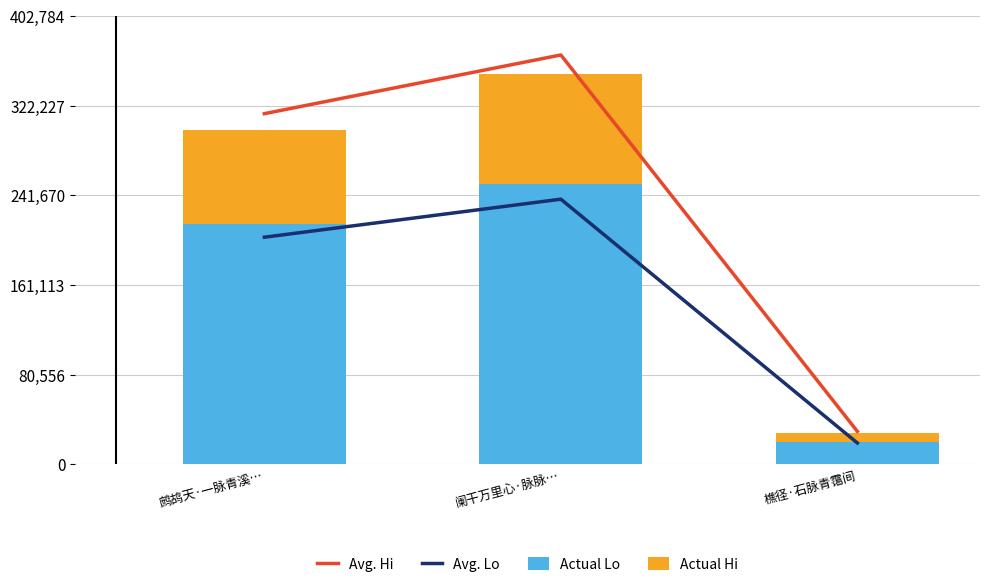

How many data points in Avg. Lo are less than 203998?

1